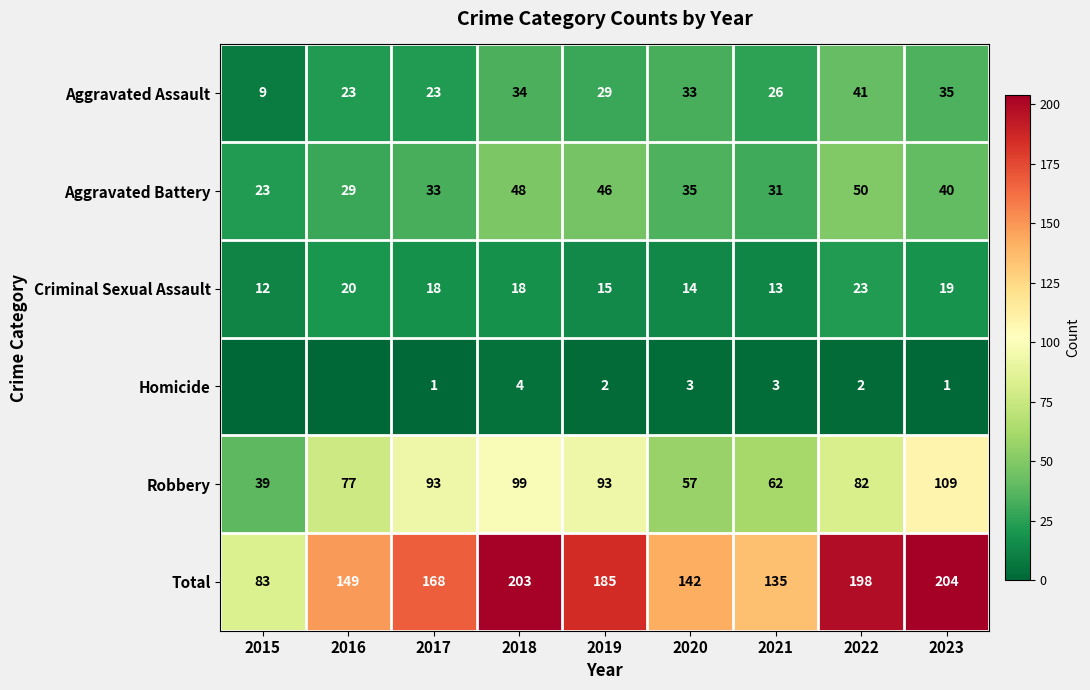

What is the difference between the second highest and second lowest values in the Criminal Sexual Assault series?

7